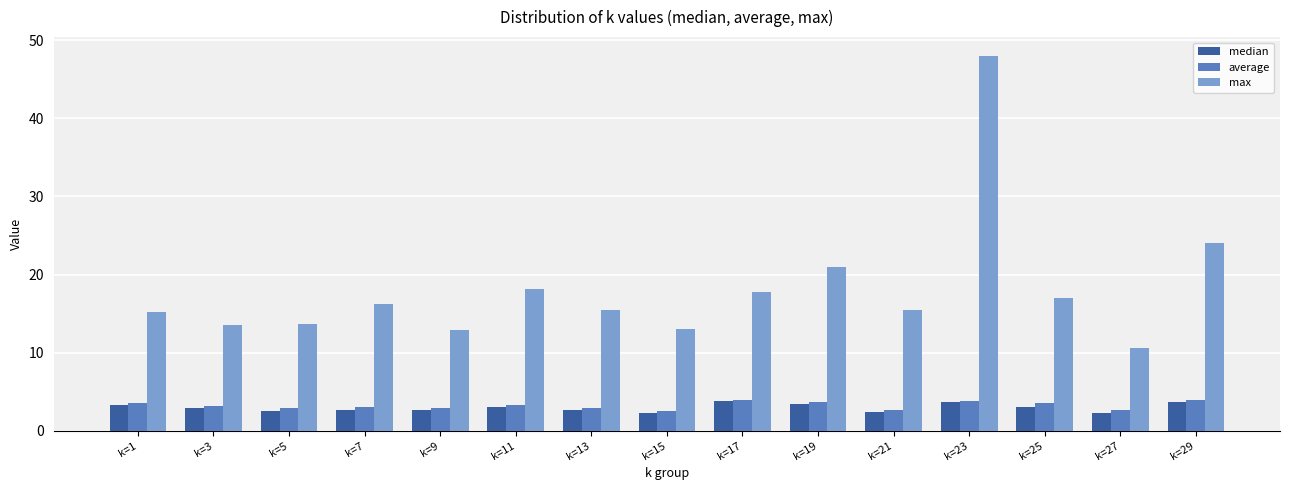

The value of max at k=15 is 13.0. True or false?

True